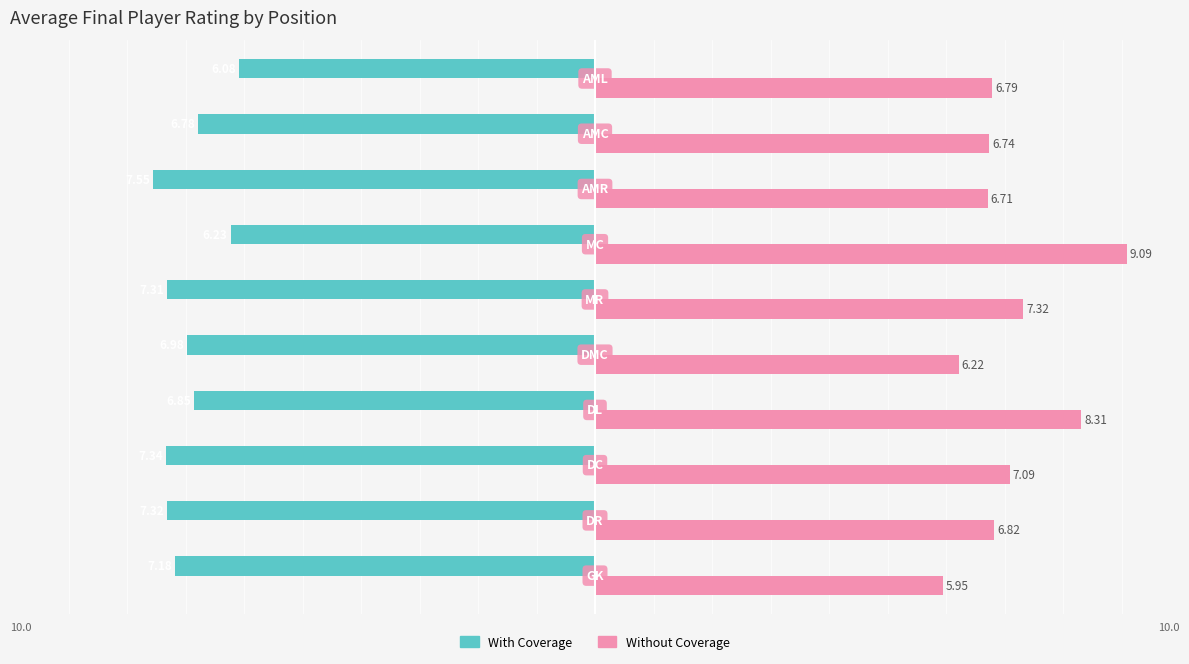

Which series has the widest spread of values?

Without Coverage